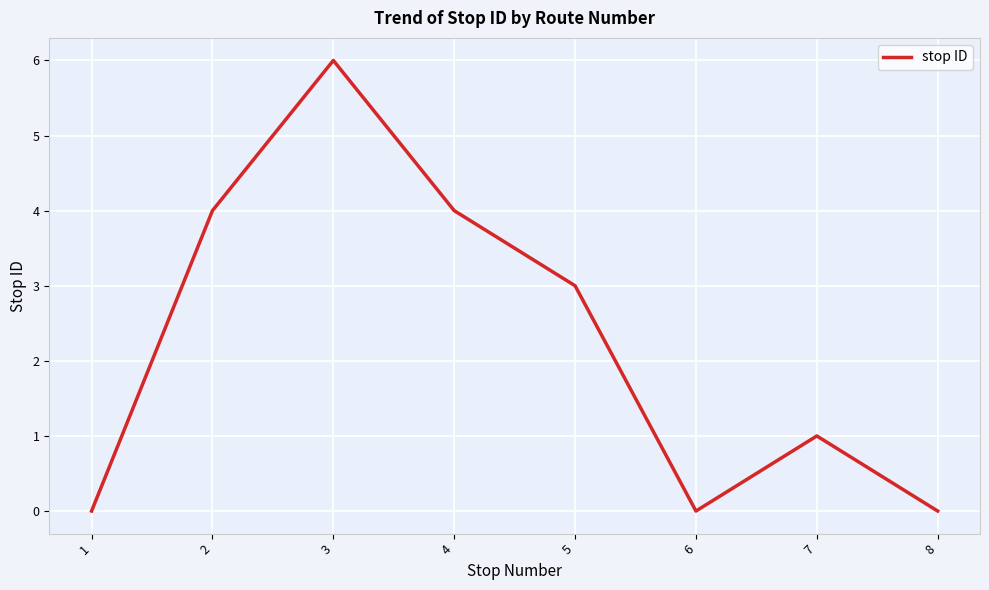

How many series are shown in this chart?

1